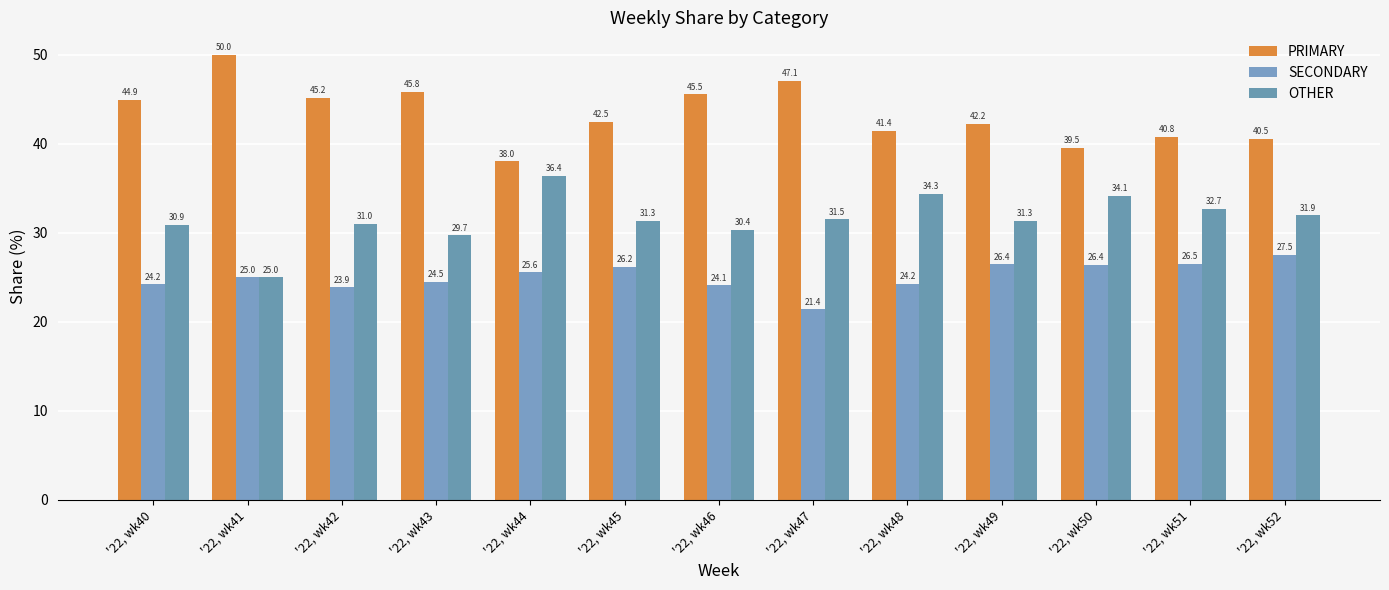

Reading right to left, transcribe all the data shown in this chart.

PRIMARY: '22, wk52=40.5	'22, wk51=40.8	'22, wk50=39.5	'22, wk49=42.2	'22, wk48=41.4	'22, wk47=47.1	'22, wk46=45.5	'22, wk45=42.5	'22, wk44=38.0	'22, wk43=45.8	'22, wk42=45.2	'22, wk41=50.0	'22, wk40=44.9
SECONDARY: '22, wk52=27.5	'22, wk51=26.5	'22, wk50=26.4	'22, wk49=26.4	'22, wk48=24.2	'22, wk47=21.4	'22, wk46=24.1	'22, wk45=26.2	'22, wk44=25.6	'22, wk43=24.5	'22, wk42=23.9	'22, wk41=25.0	'22, wk40=24.2
OTHER: '22, wk52=31.9	'22, wk51=32.7	'22, wk50=34.1	'22, wk49=31.3	'22, wk48=34.3	'22, wk47=31.5	'22, wk46=30.4	'22, wk45=31.3	'22, wk44=36.4	'22, wk43=29.7	'22, wk42=31.0	'22, wk41=25.0	'22, wk40=30.9